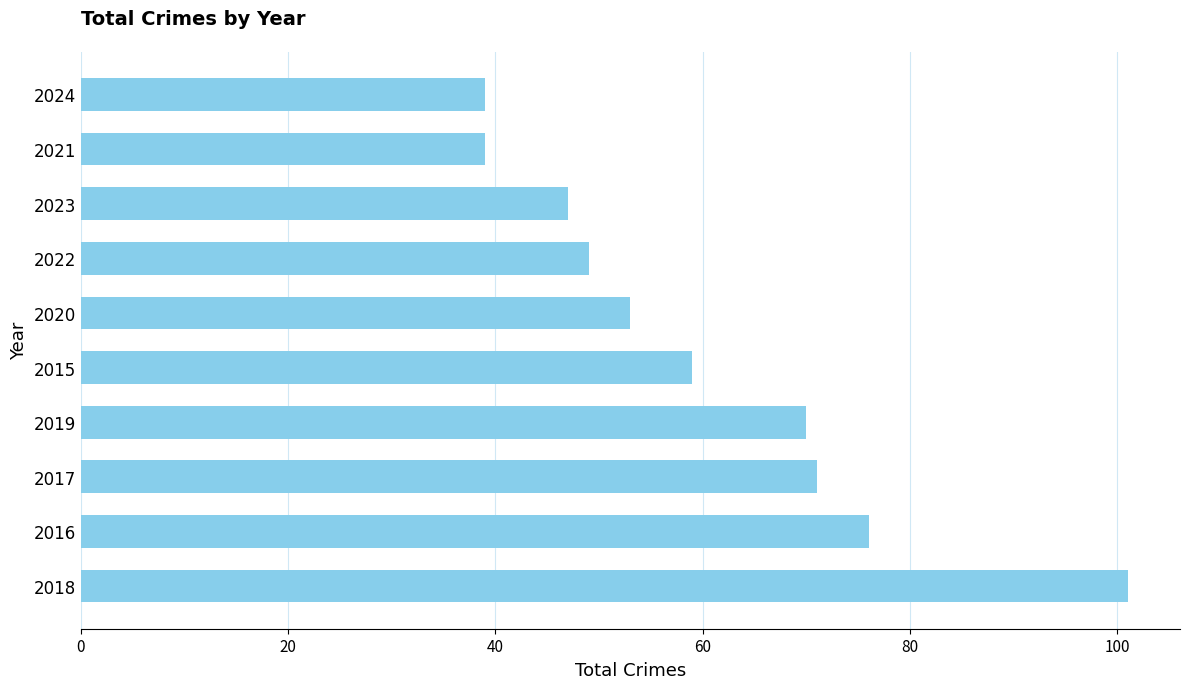

What is the average value?

60